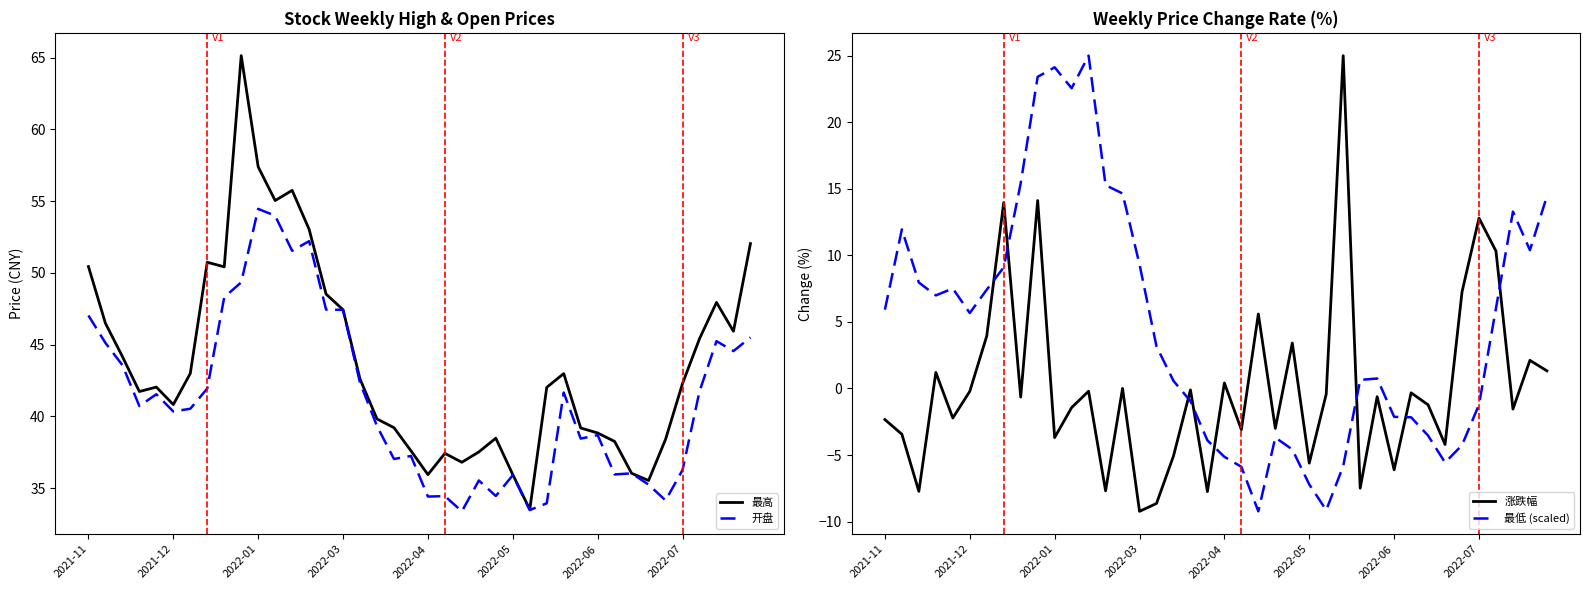

How many data points in 开盘 are less than 40?

18